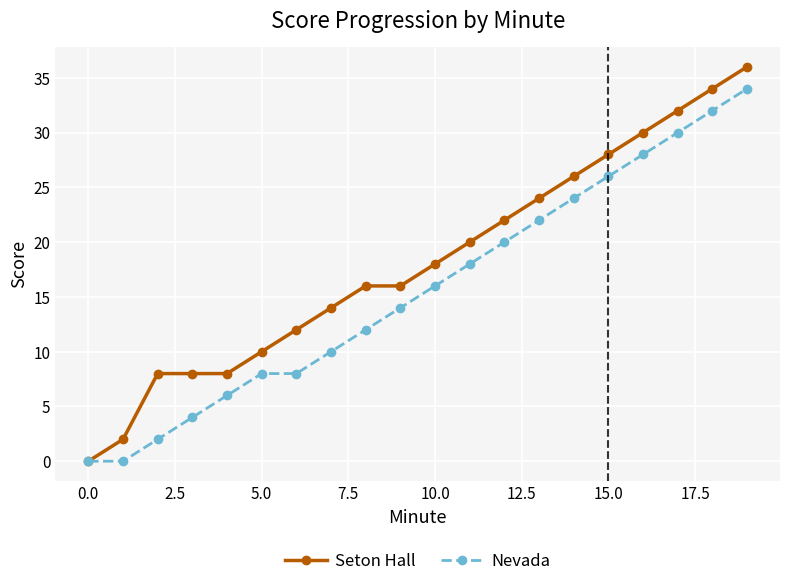

Reading left to right, list all the values displayed in this chart.

Seton Hall: 0	2	8	8	8	10	12	14	16	16	18	20	22	24	26	28	30	32	34	36
Nevada: 0	0	2	4	6	8	8	10	12	14	16	18	20	22	24	26	28	30	32	34